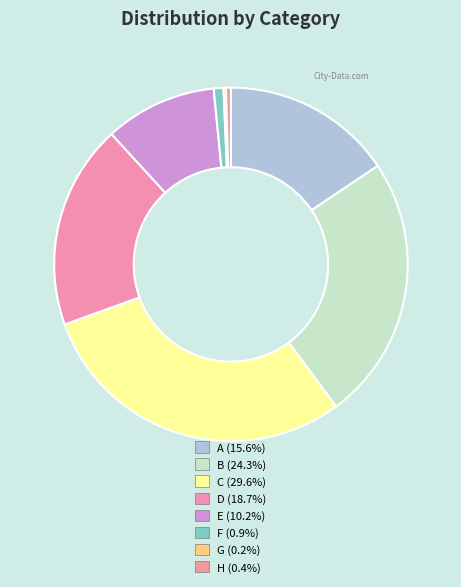

What is the total percentage of H and G?

0.7%